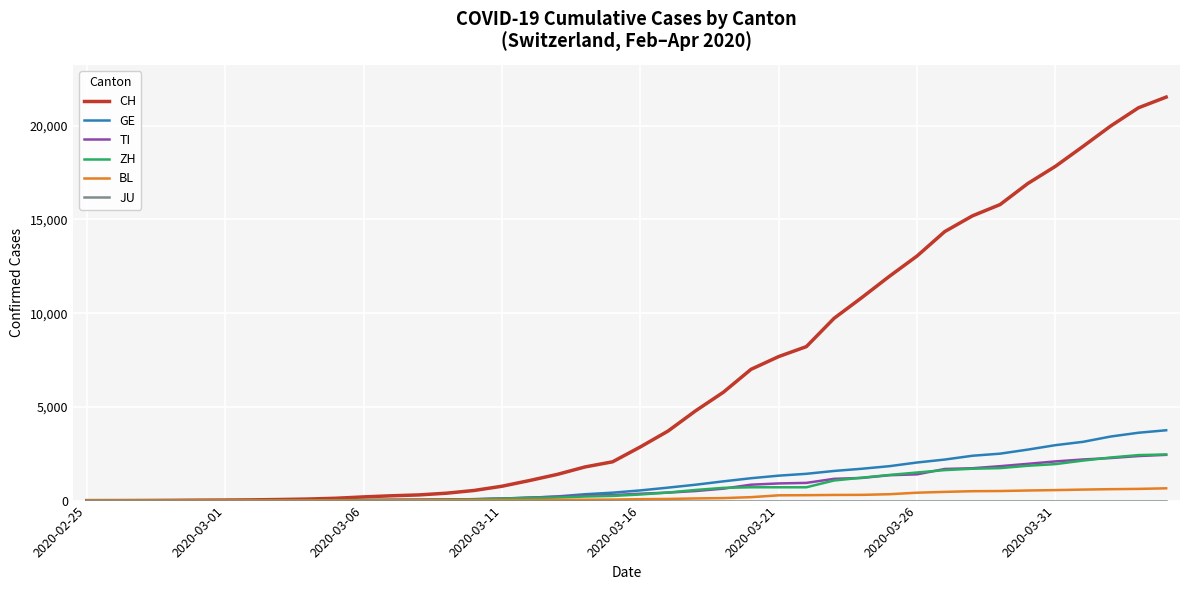

What is the maximum value for GE?

3753